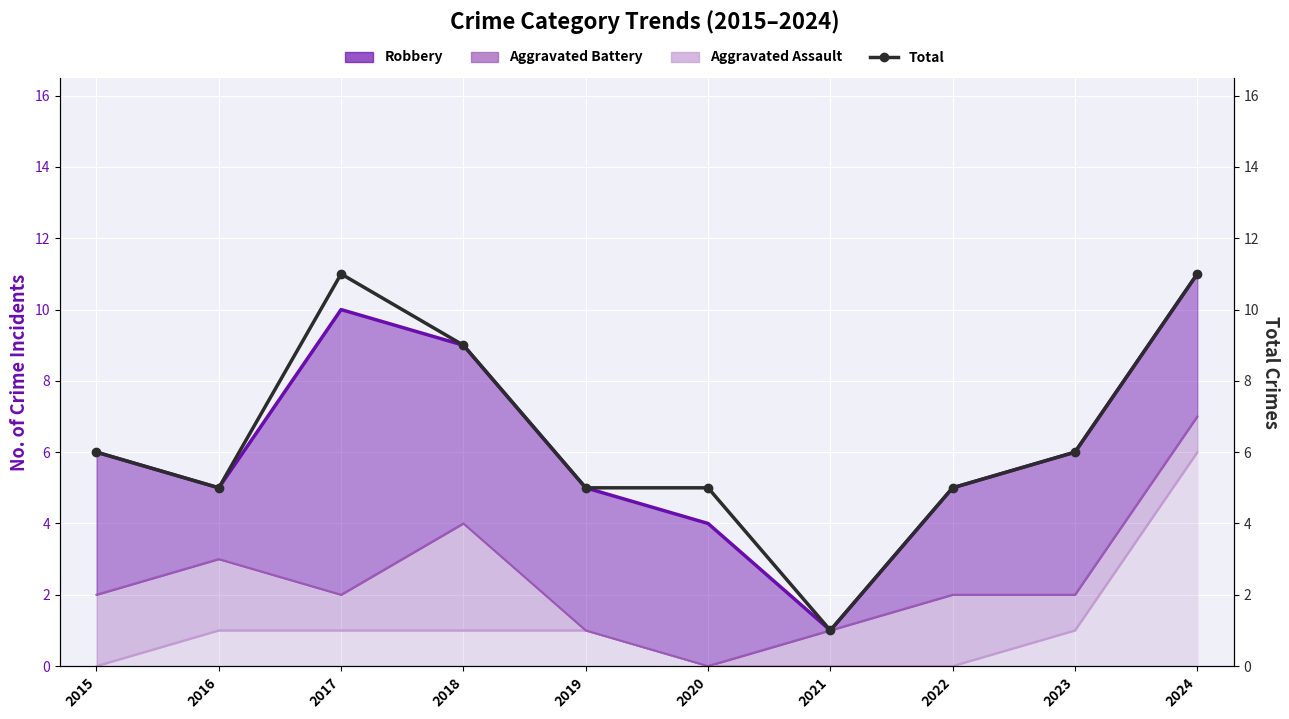

What is the ratio of the value at 2022 to the value at 2016?

1.0